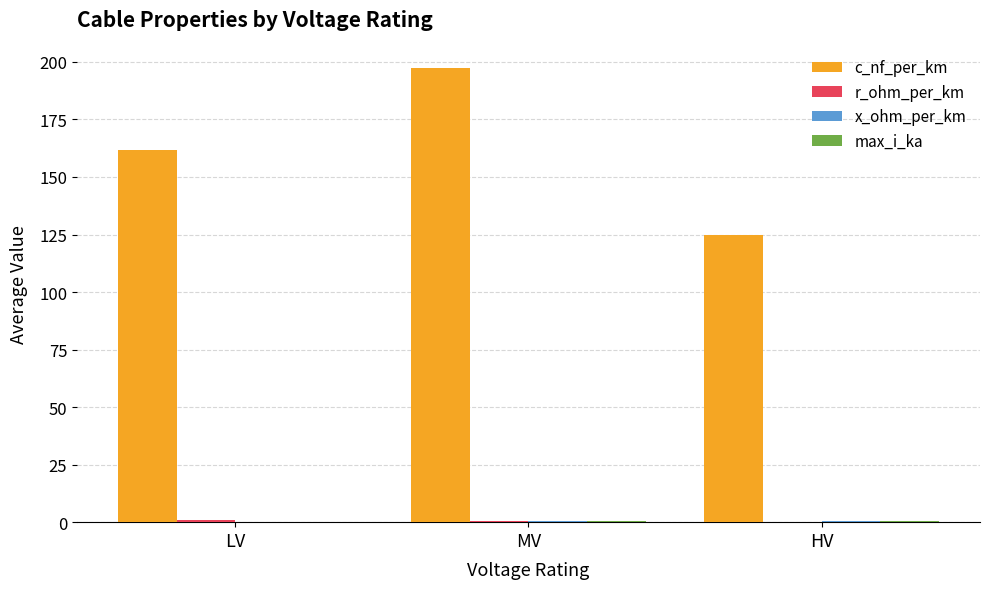

Which series has the largest total across all categories?

c_nf_per_km